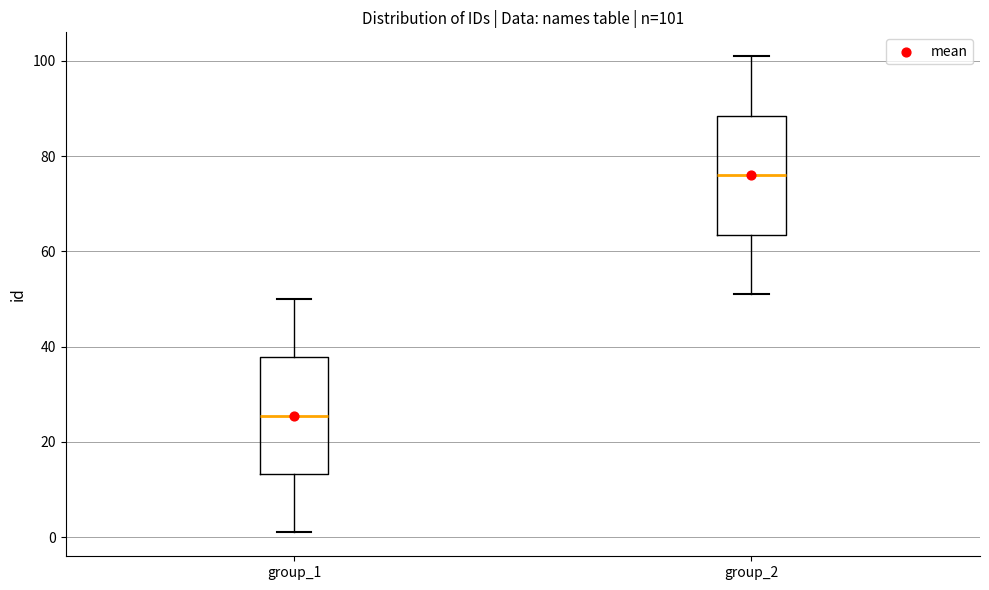

Which box's median line is the highest?

group_2